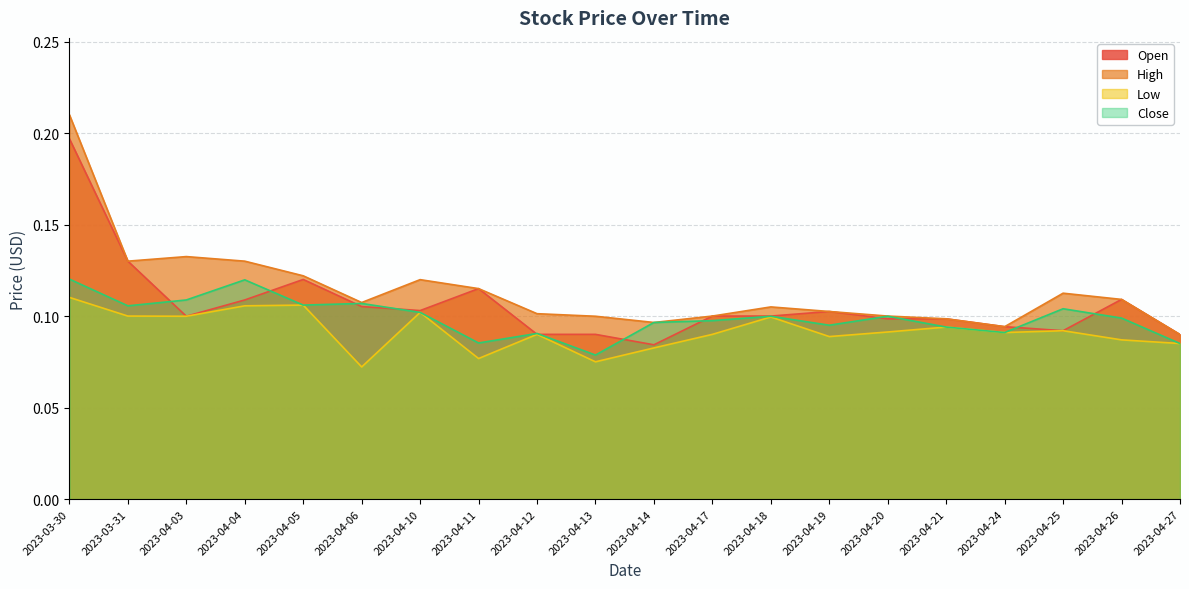

Which series changed the most between 2023-04-05 and 2023-04-17?

High